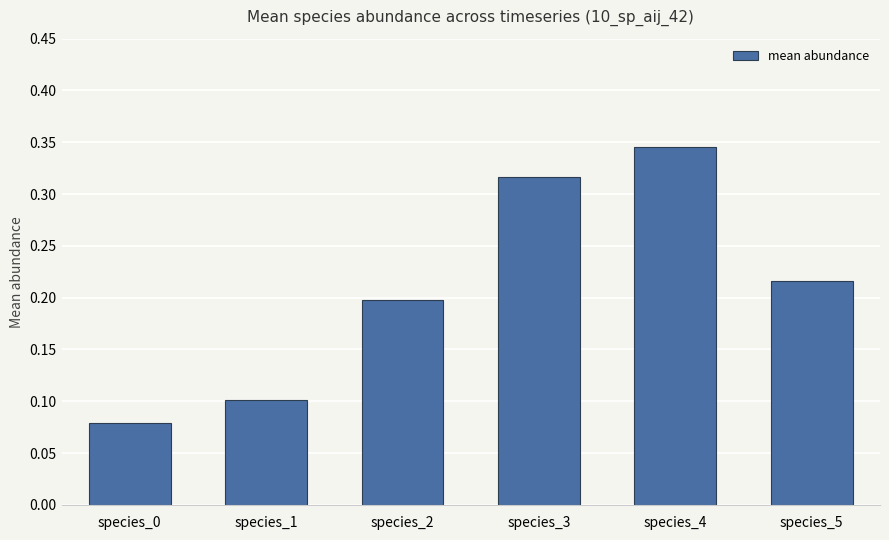

What is the sum of all values?

1.3